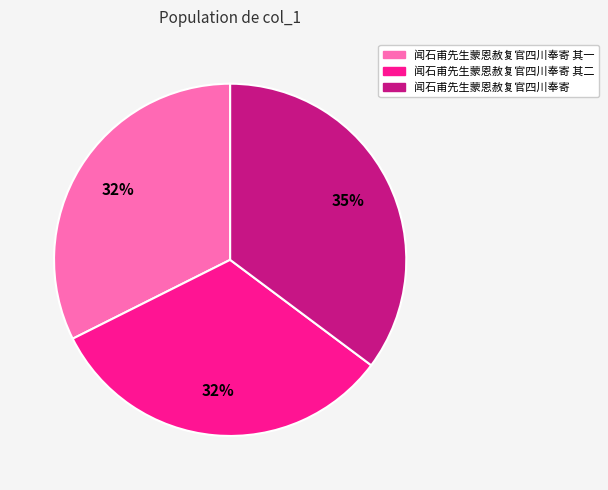

The 闻石甫先生蒙恩赦复官四川奉寄 其一 slice represents 27% of the pie. True or false?

False